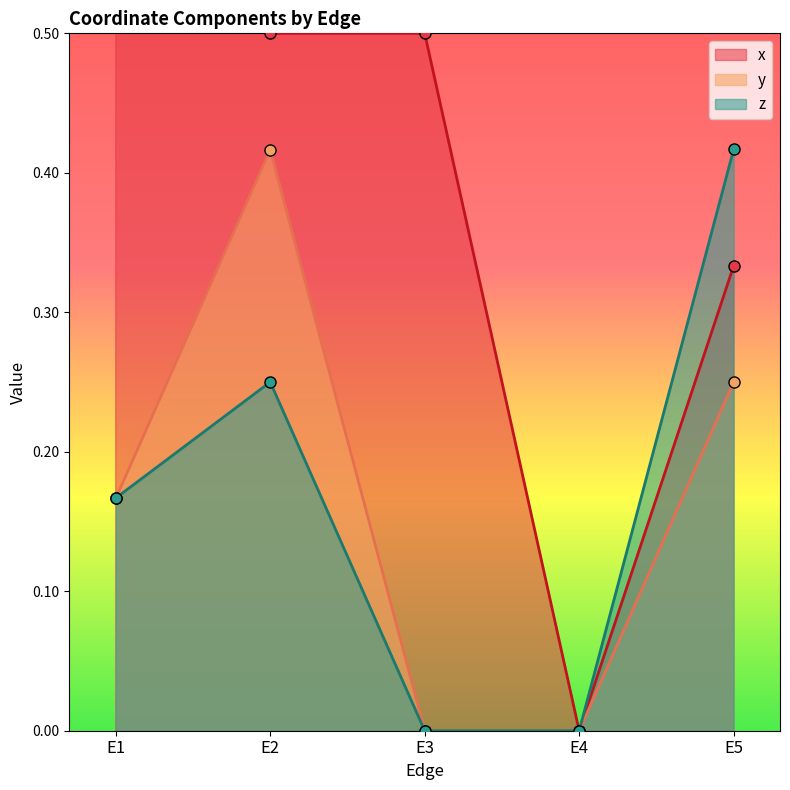

How many interior local peaks does the y series have?

1